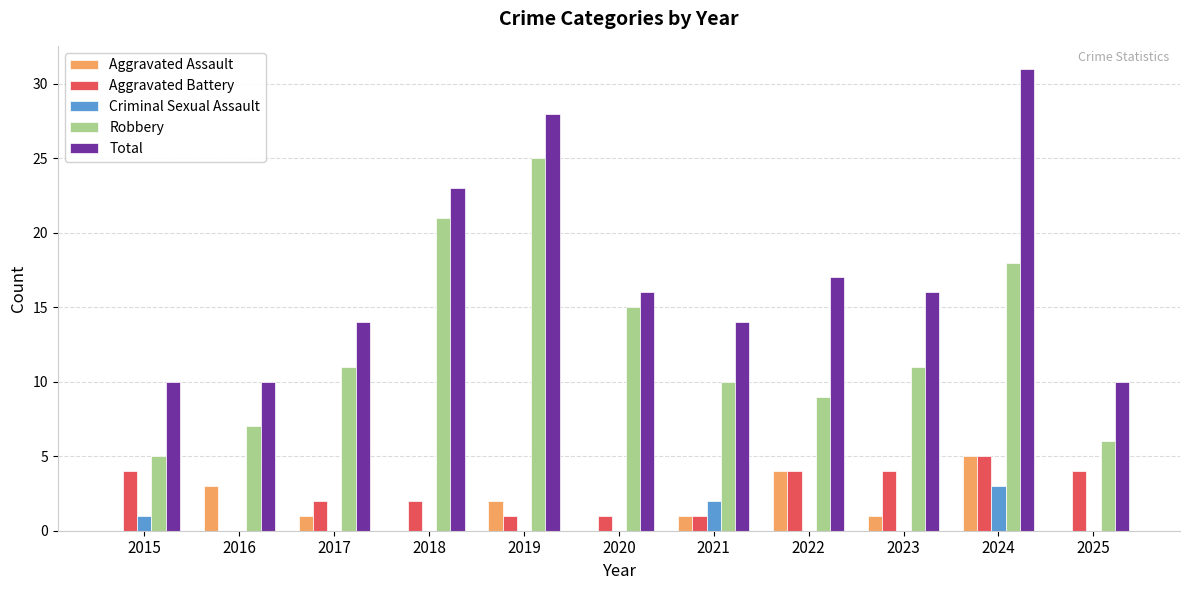

How many positive values does the Aggravated Battery series have?

10